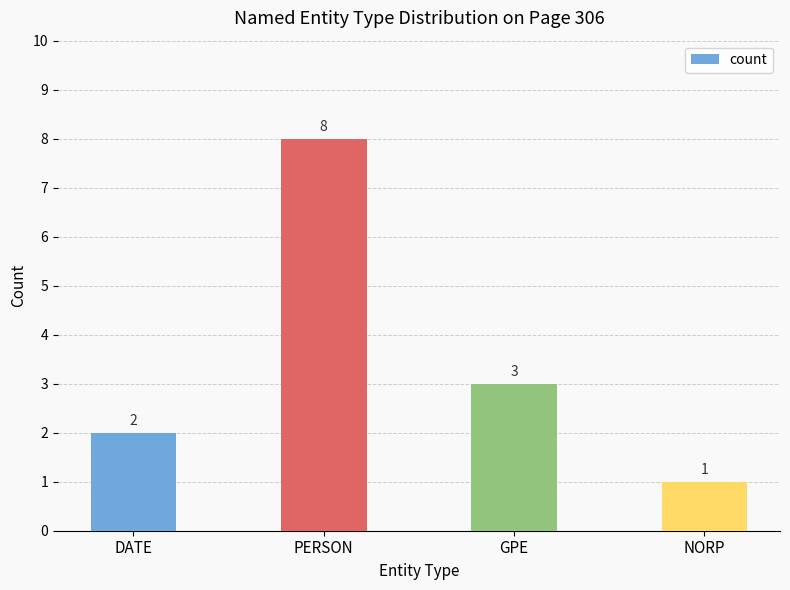

Reading left to right, extract all data points from this chart.

2	8	3	1